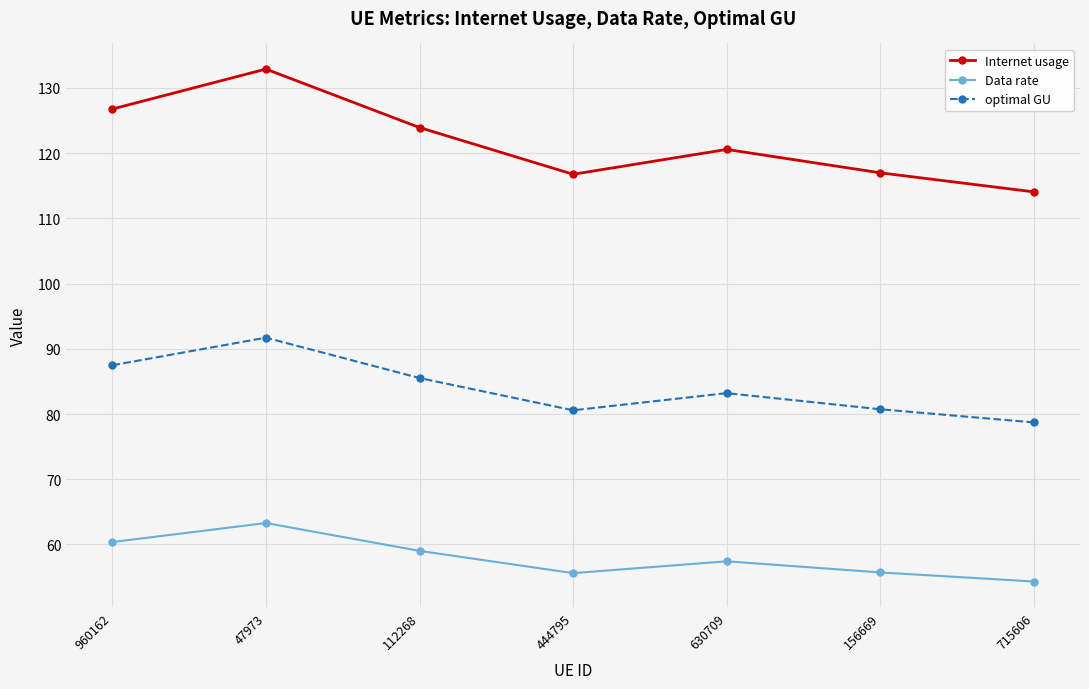

Between 47973 and 112268, which series saw the biggest shift?

Internet usage